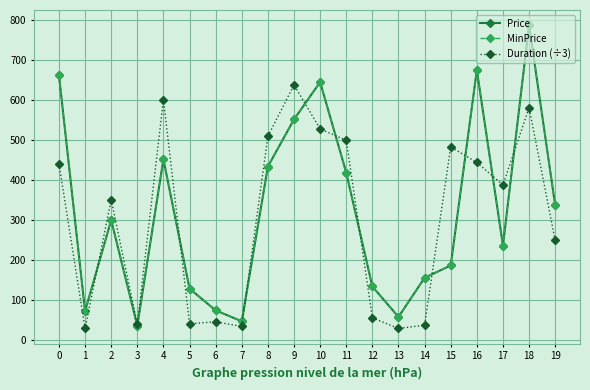

At which category is the sum across all series the highest?

18